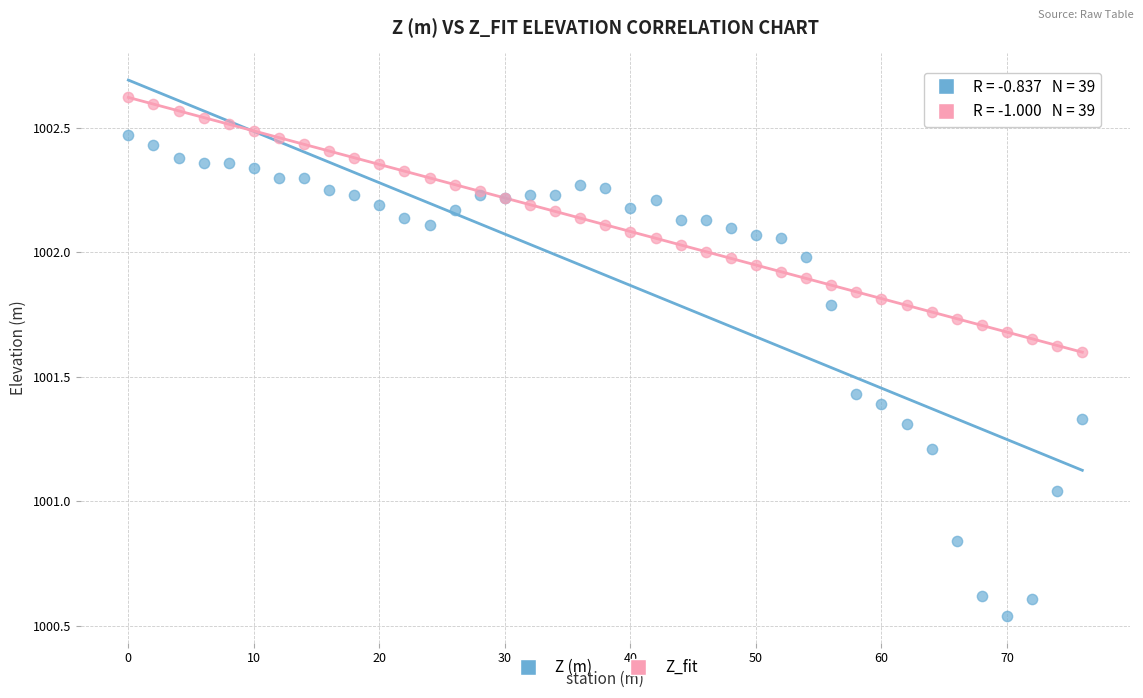

Which series has the largest Y range (max minus min)?

Z (m)